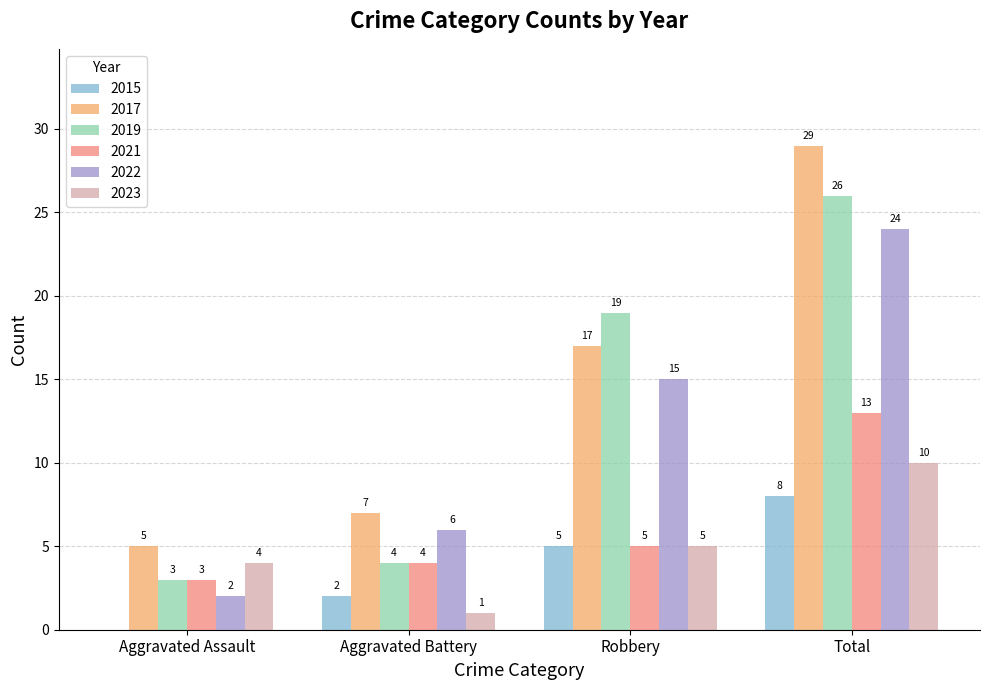

Reading left to right, what are all the values shown in this chart?

2015: Aggravated Assault=0	Aggravated Battery=2	Robbery=5	Total=8
2017: Aggravated Assault=5	Aggravated Battery=7	Robbery=17	Total=29
2019: Aggravated Assault=3	Aggravated Battery=4	Robbery=19	Total=26
2021: Aggravated Assault=3	Aggravated Battery=4	Robbery=5	Total=13
2022: Aggravated Assault=2	Aggravated Battery=6	Robbery=15	Total=24
2023: Aggravated Assault=4	Aggravated Battery=1	Robbery=5	Total=10